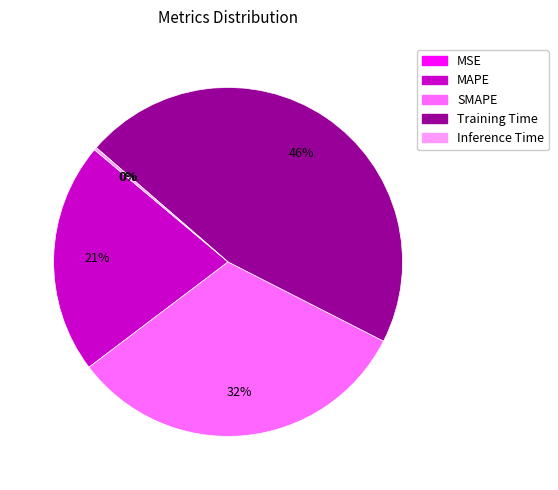

To the nearest percent, what percentage of the pie is Training Time?

46%